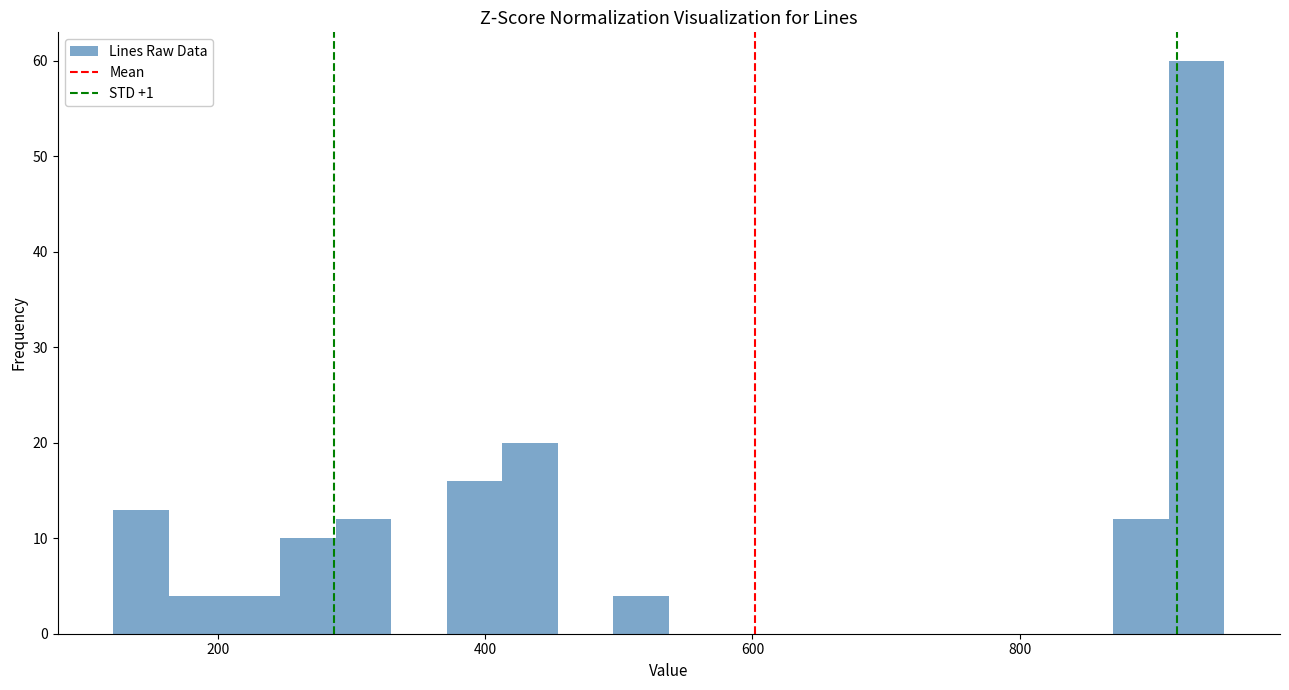

Read against the x-axis, roughly where is the centre of the tallest bar?

940